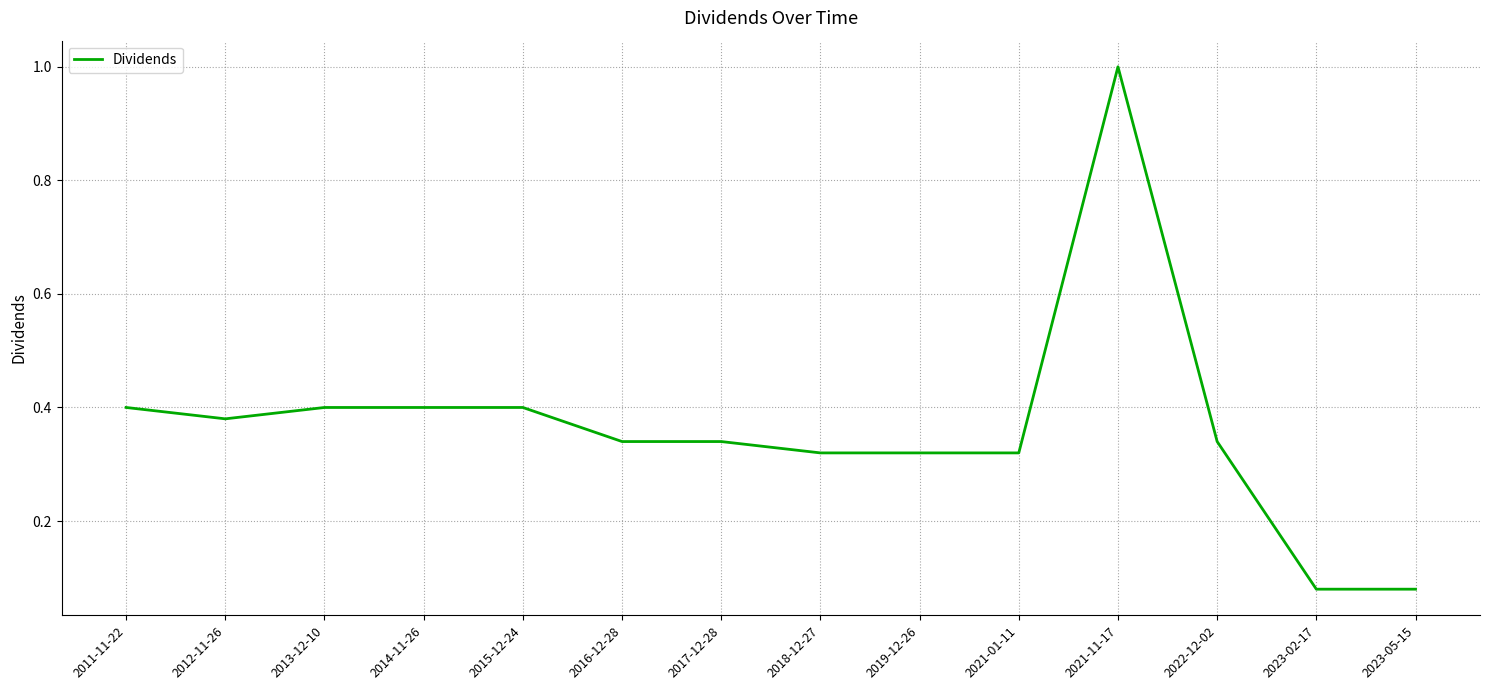

Which category has the highest value across all series?

2021-11-17